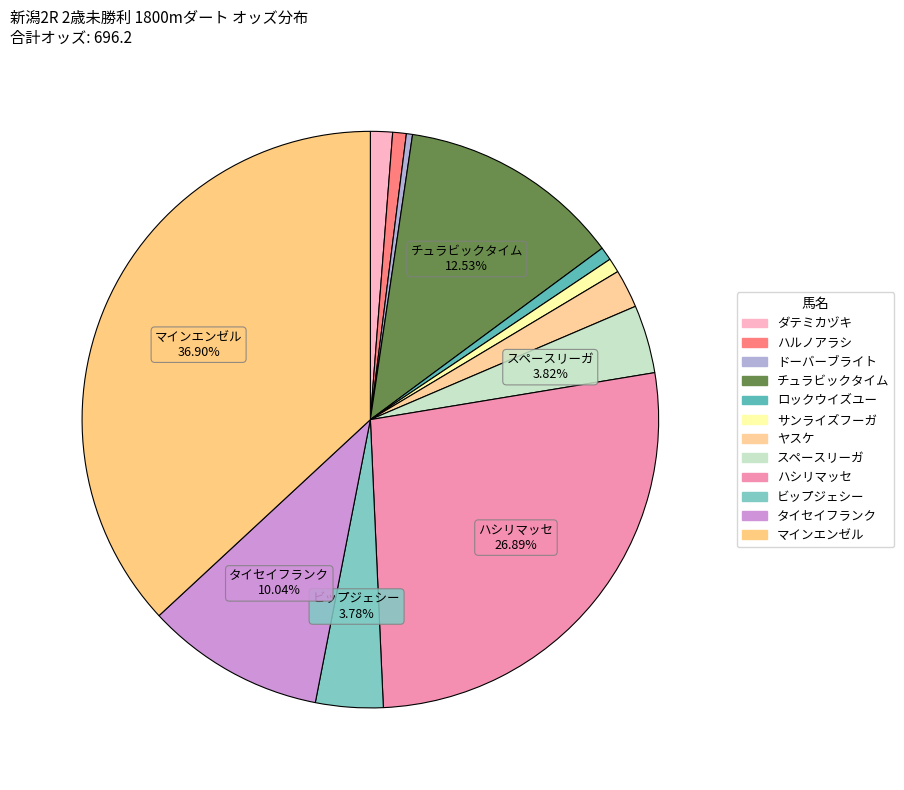

Rank the categories by value from highest to lowest.

マインエンゼル, ハシリマッセ, チュラビックタイム, タイセイフランク, スペースリーガ, ビップジェシー, ヤスケ, ダテミカヅキ, サンライズフーガ, ハルノアラシ, ロックウイズユー, ドーバーブライト